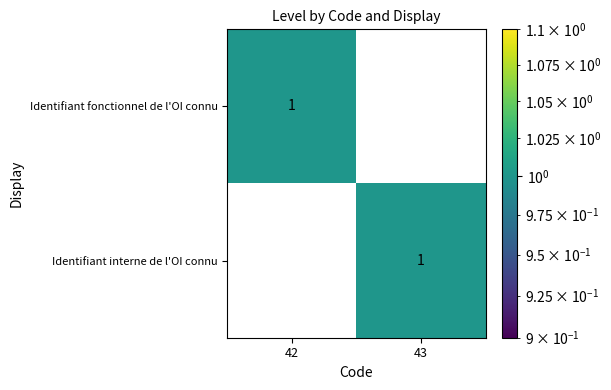

Reading right to left, transcribe all the data shown in this chart.

Identifiant fonctionnel de l'OI connu: 0	1
Identifiant interne de l'OI connu: 1	0